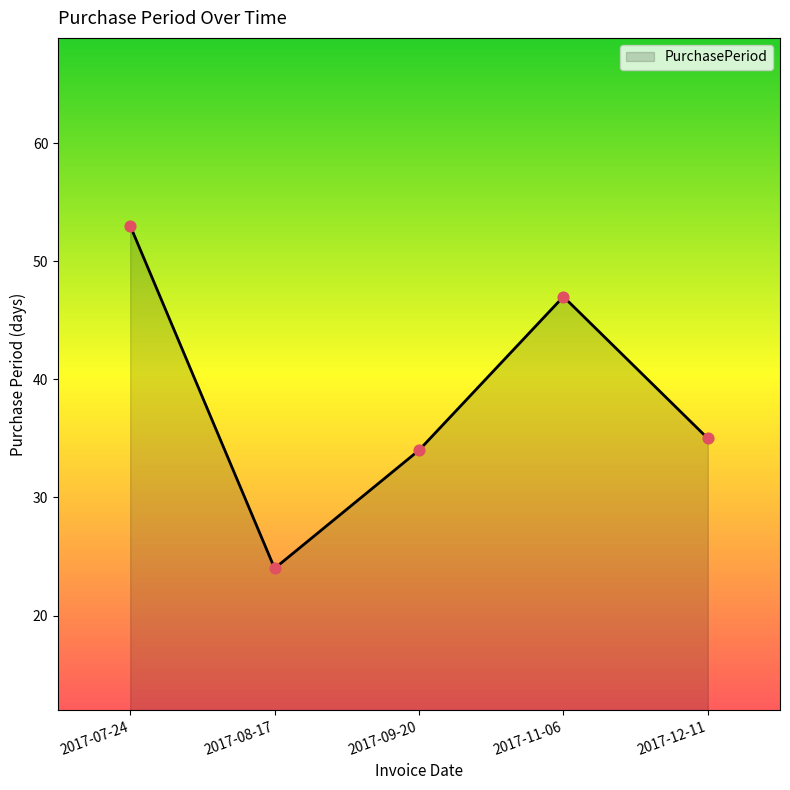

What is the change in value from 2017-08-17 to 2017-12-11?

+11